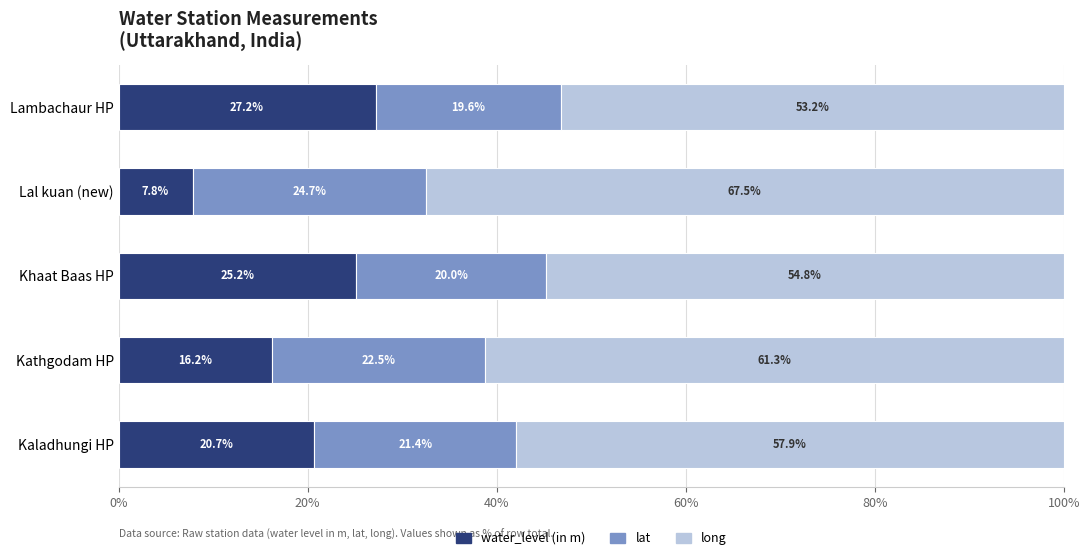

What is the average value of the water_level (in m) series?

19.4